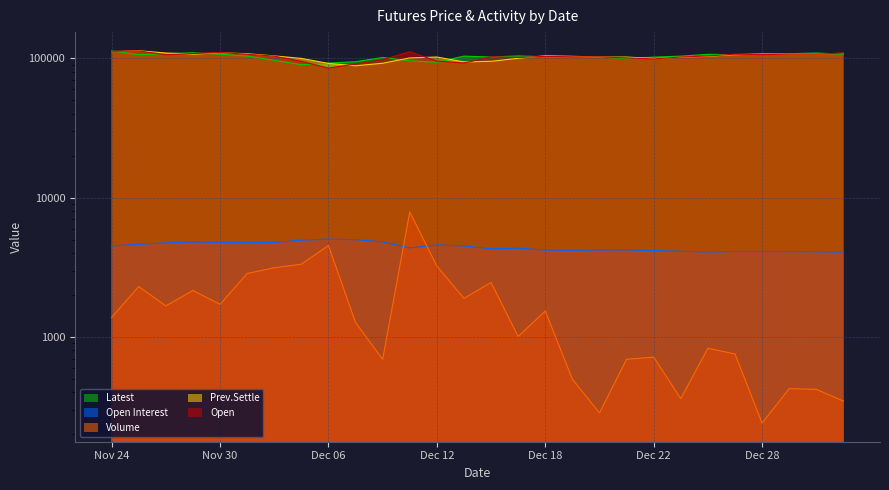

What position from the left is Dec 22?

21